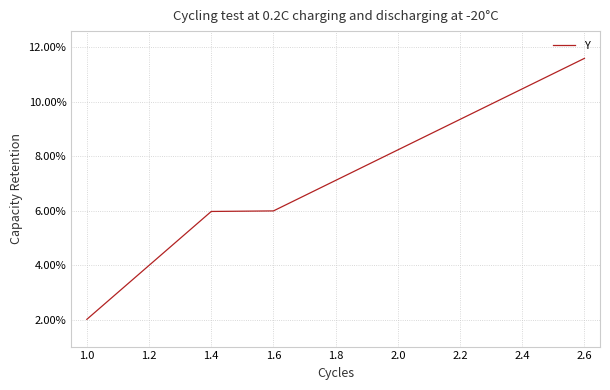

What is the greatest value displayed?

11.6